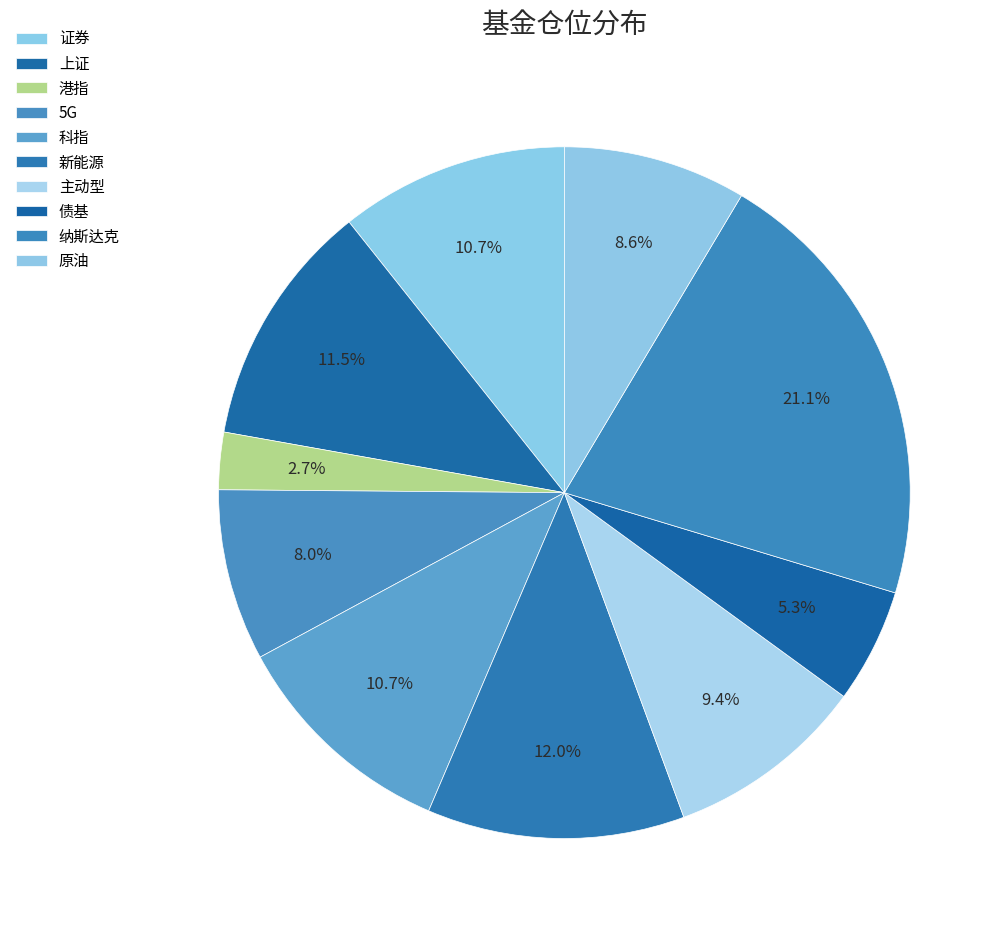

Combined, do 科指 and 主动型 account for over 50%?

No